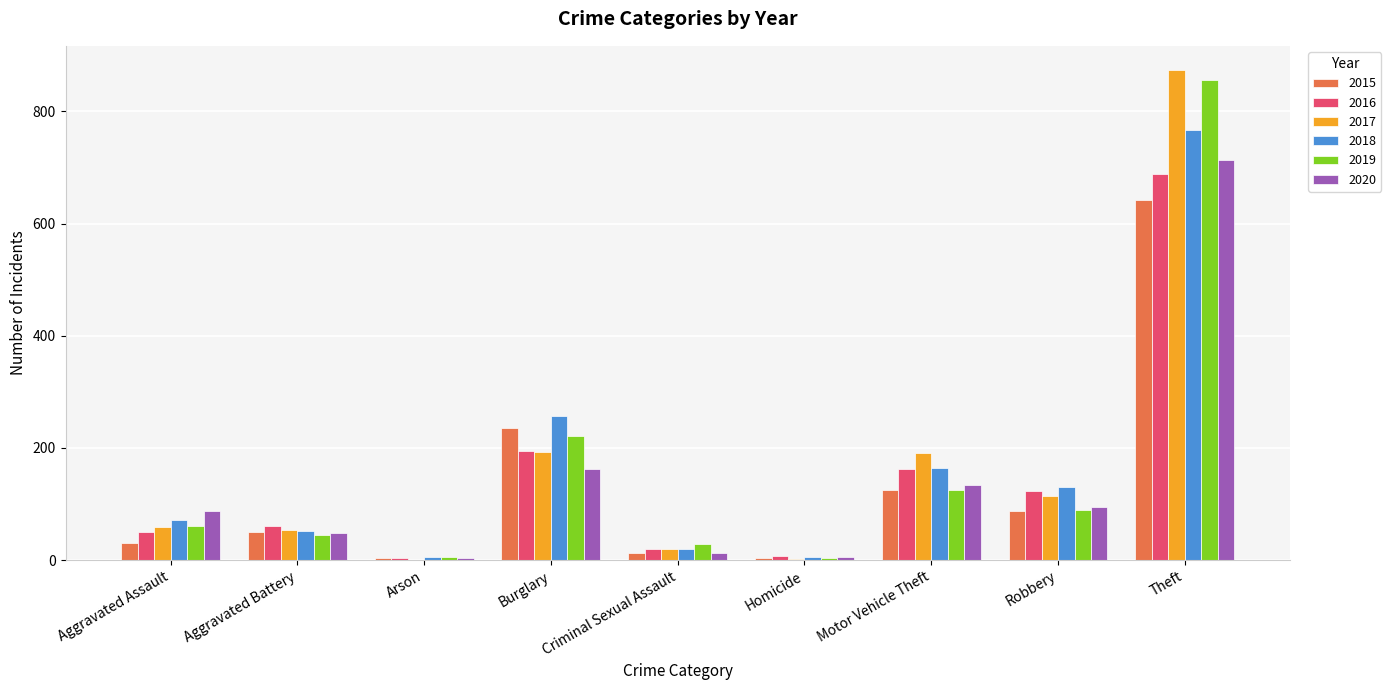

What is the difference between the 2016 values at Aggravated Battery and Burglary?

134